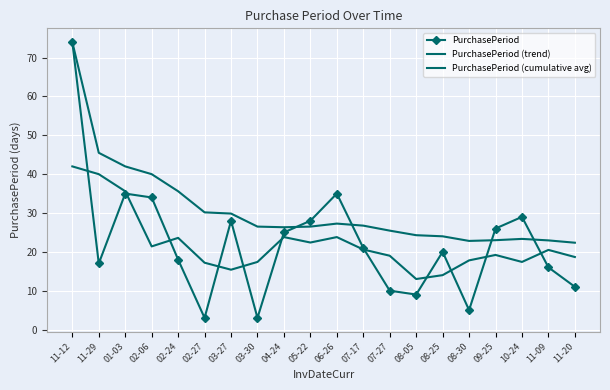

Rank the series at 08-05 from highest to lowest value.

PurchasePeriod (cumulative avg), PurchasePeriod (trend), PurchasePeriod